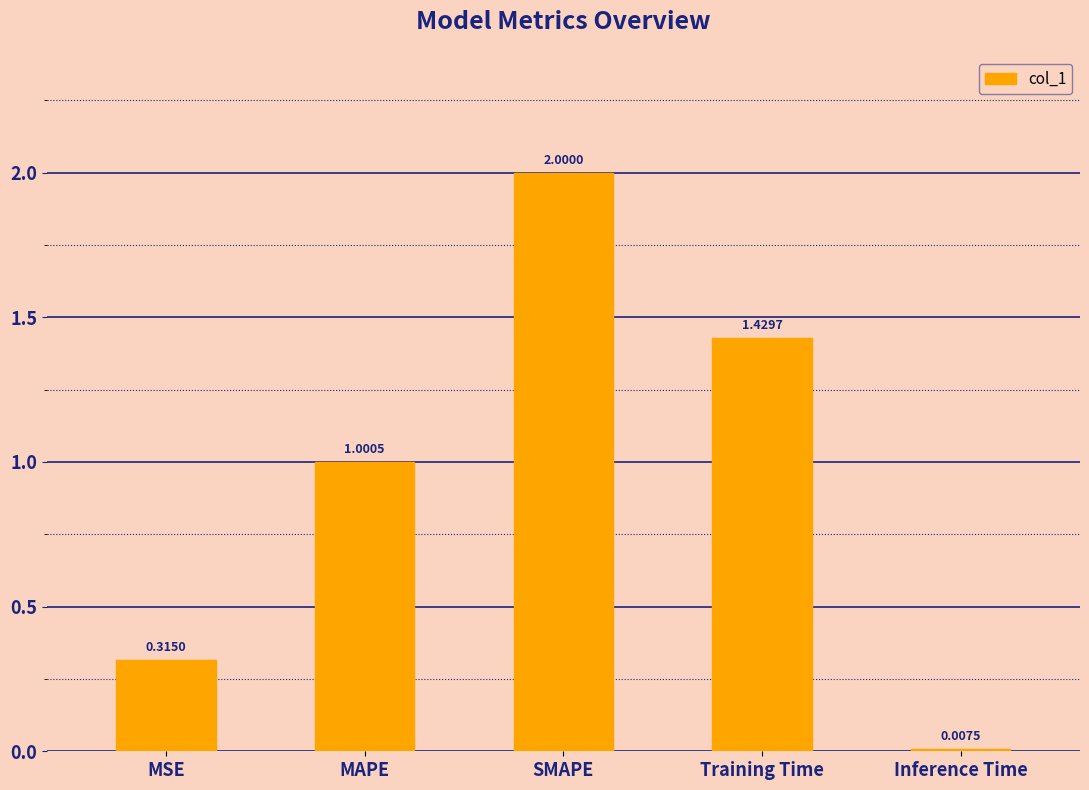

How many bars are there in total?

5